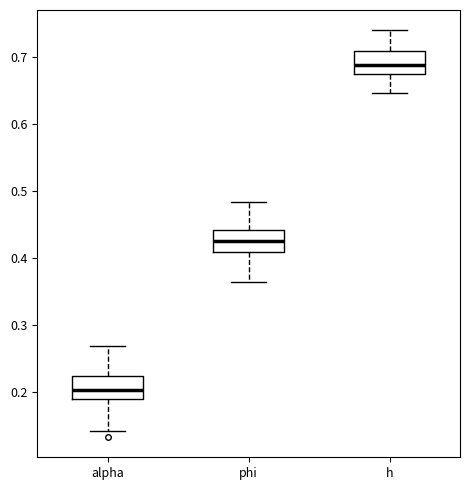

Reading left to right, transcribe this box plot: for each box, give where its median line is, the range the box spans, and where its two whiskers end, as read against the y-axis. The values are not printed on the chart, so give them approximately, as read against the axis.

alpha: median 0.20, box 0.19 to 0.22, whiskers 0.14 to 0.27
phi: median 0.43, box 0.41 to 0.44, whiskers 0.36 to 0.48
h: median 0.69, box 0.67 to 0.71, whiskers 0.65 to 0.74